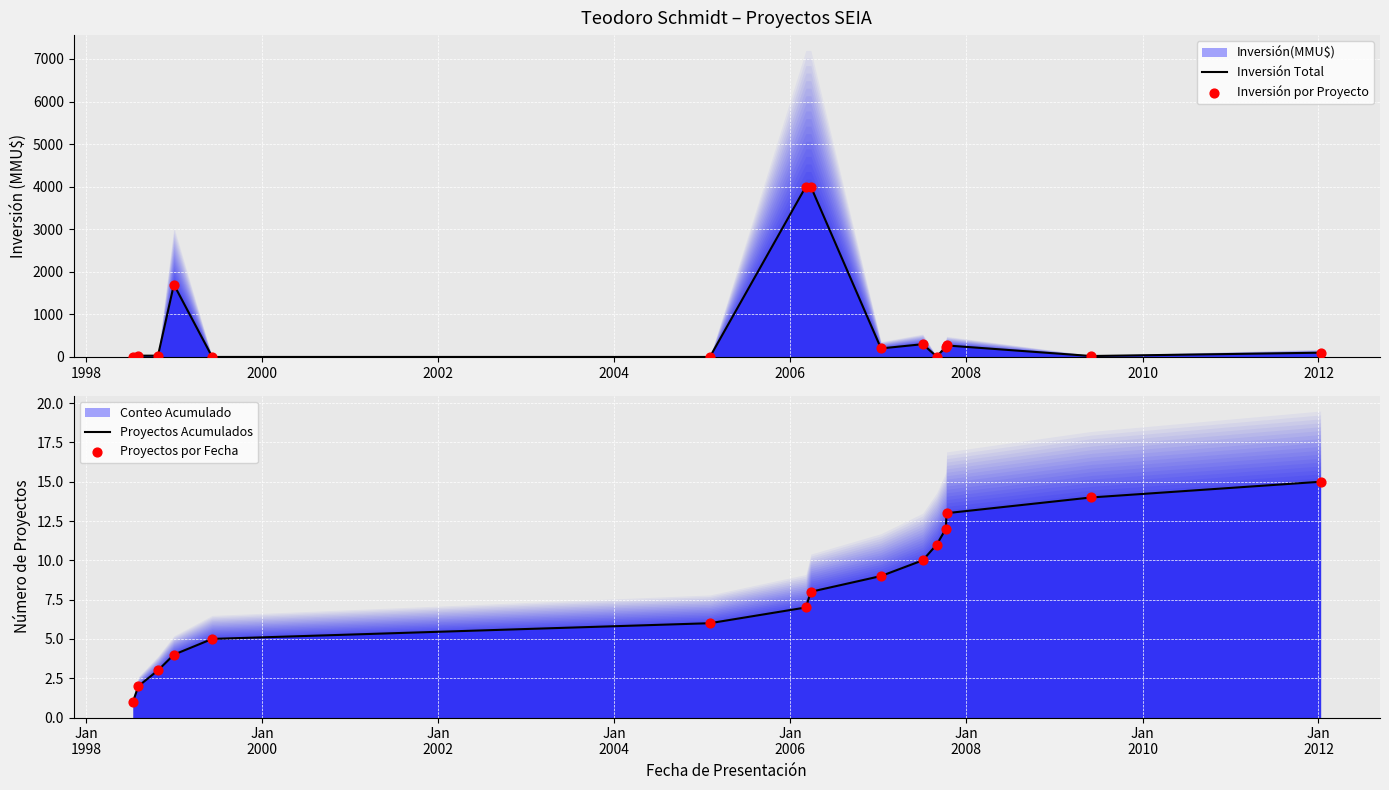

At how many categories does at least one series exceed 2199?

2